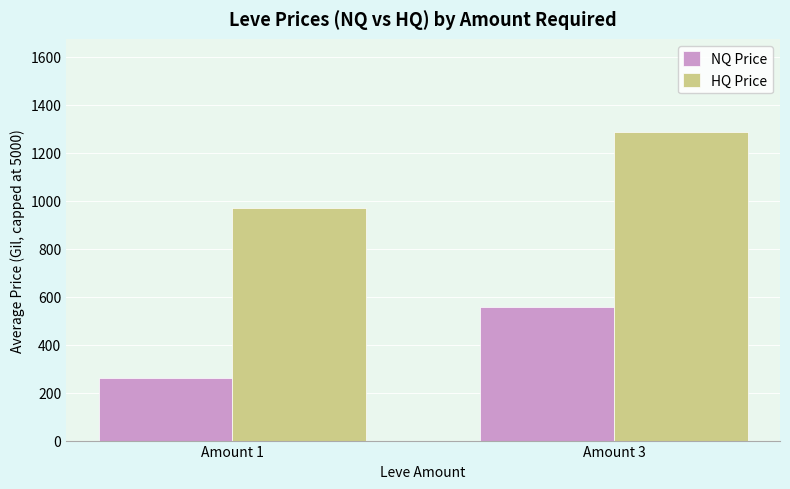

The HQ Price series shows 969.9 at Amount 1. True or false?

True